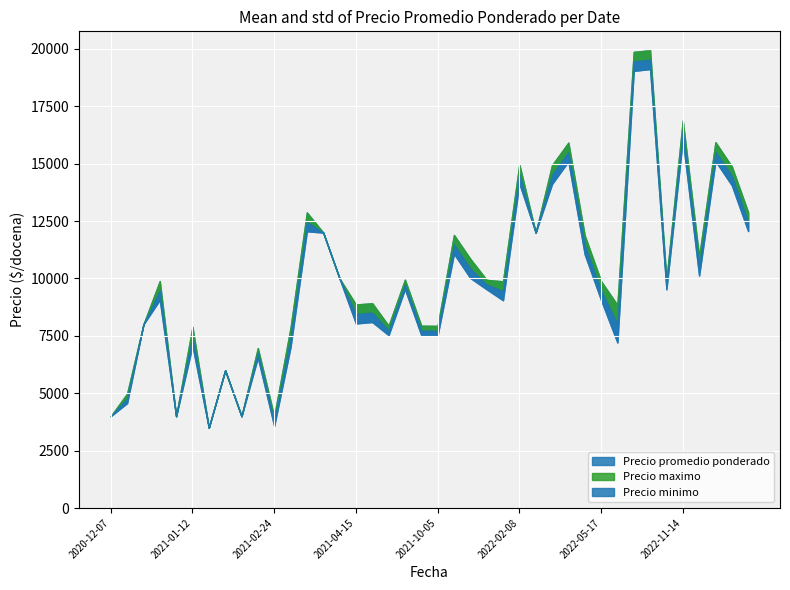

Which series changed the most between 2023-03-08 and 2021-02-24?

Precio maximo